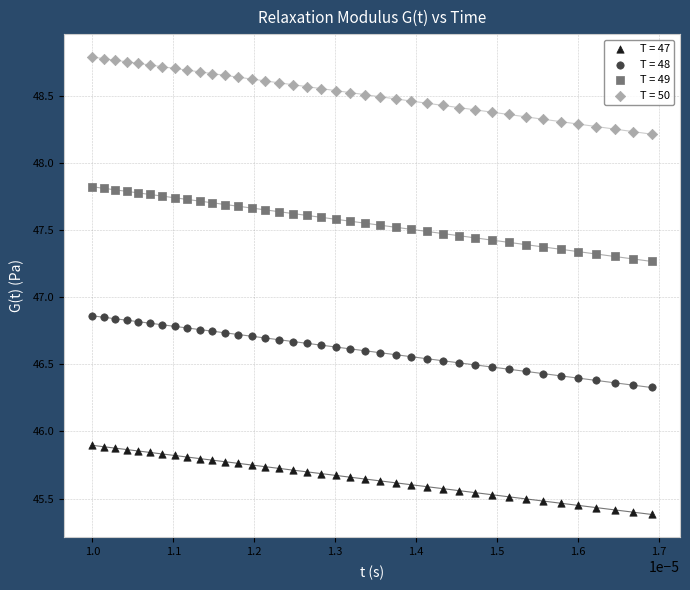

Which series contains the lowest Y value?

T = 47